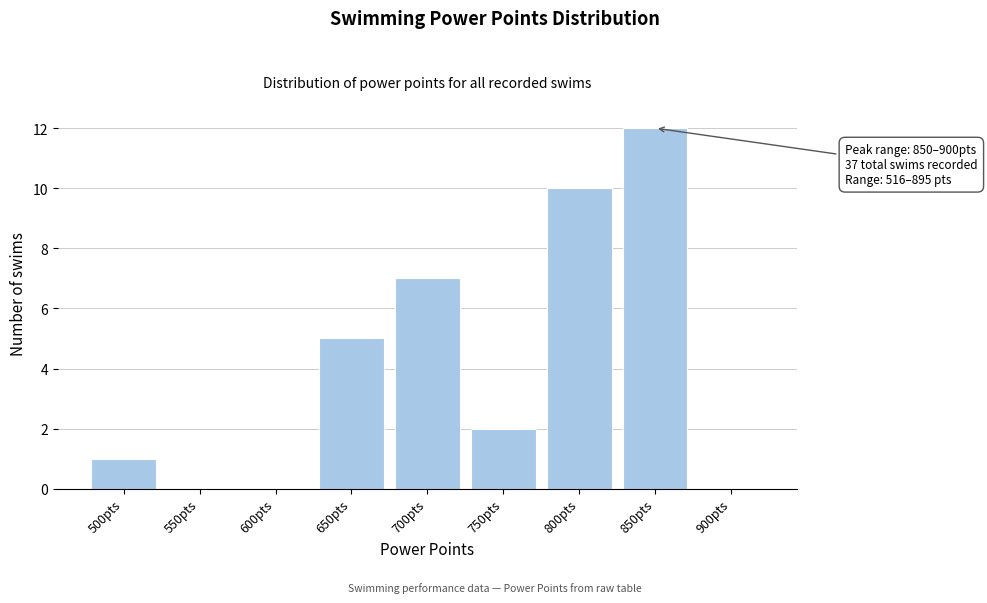

Reading left to right, transcribe all the data shown in this chart.

500pts=1	550pts=0	600pts=0	650pts=5	700pts=7	750pts=2	800pts=10	850pts=12	900pts=0